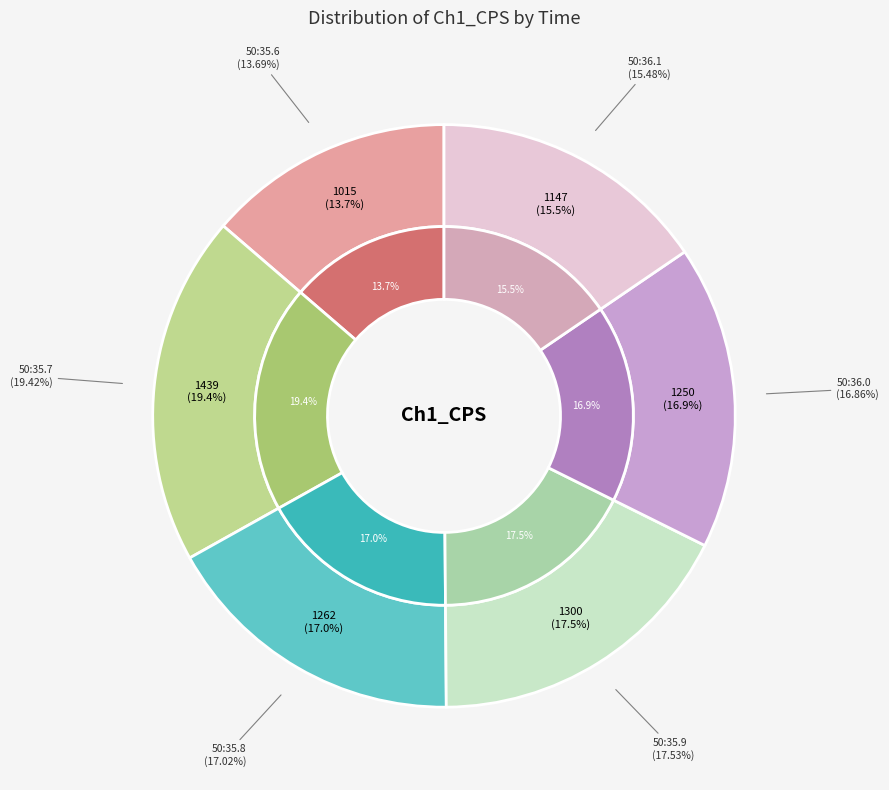

Is 50:36.0 the majority of the pie?

No